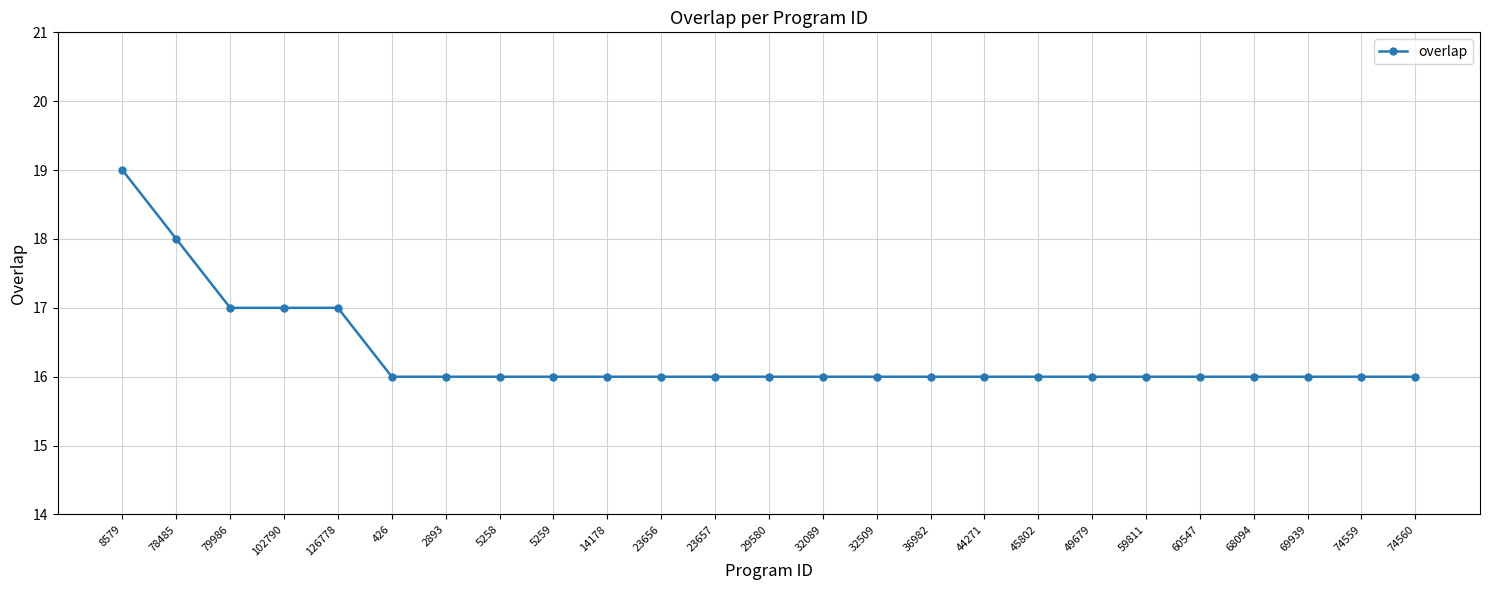

How many lines are shown in the chart?

1